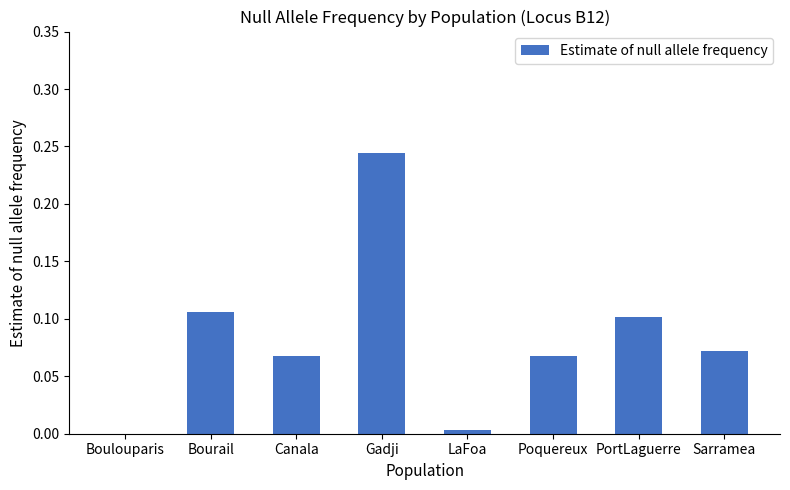

Is it true that the value at Sarramea is 0.1?

True